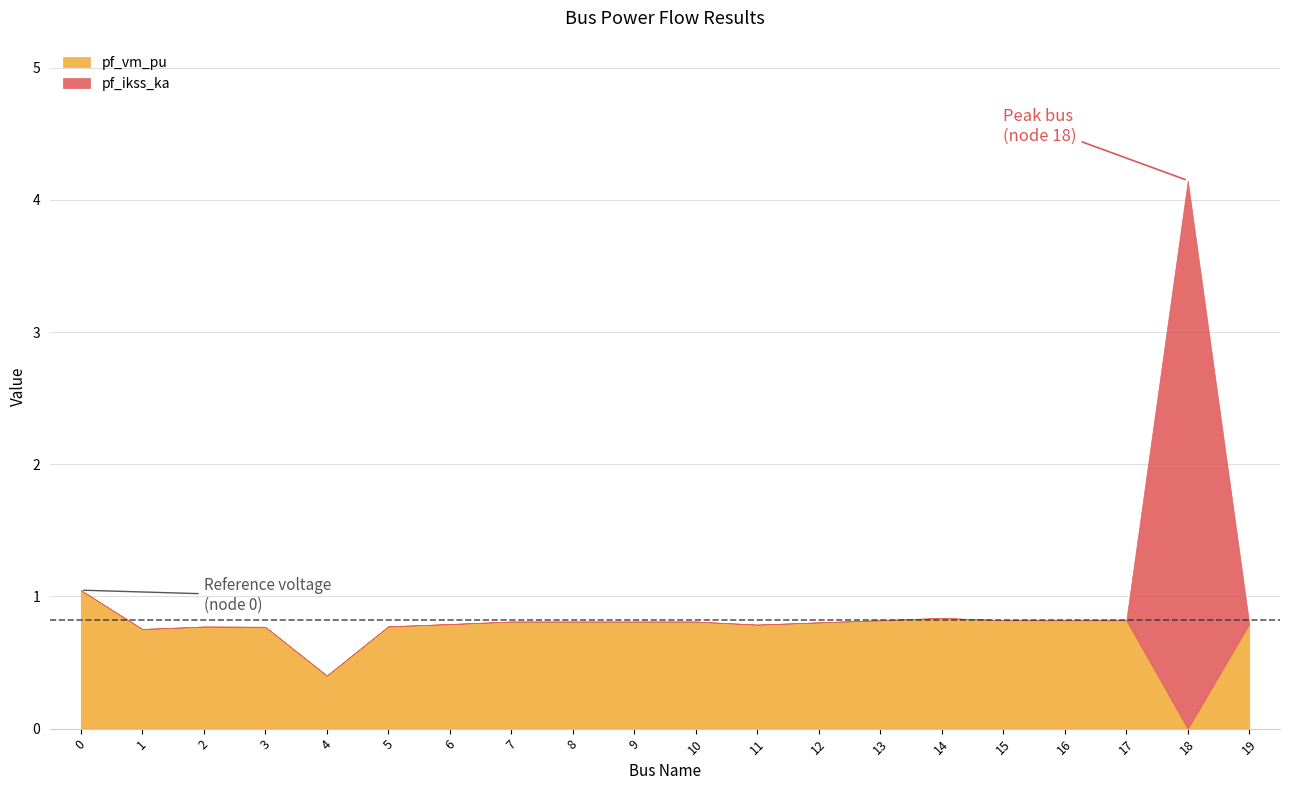

What is the greatest value displayed?

4.1